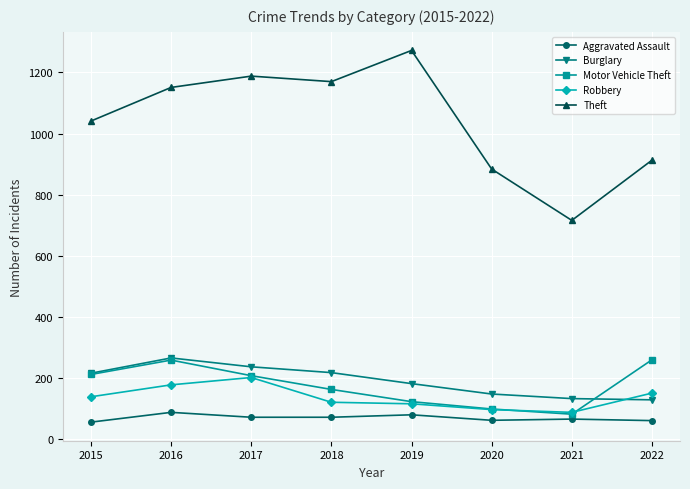

What are all the series names shown in the legend?

Aggravated Assault, Burglary, Motor Vehicle Theft, Robbery, Theft